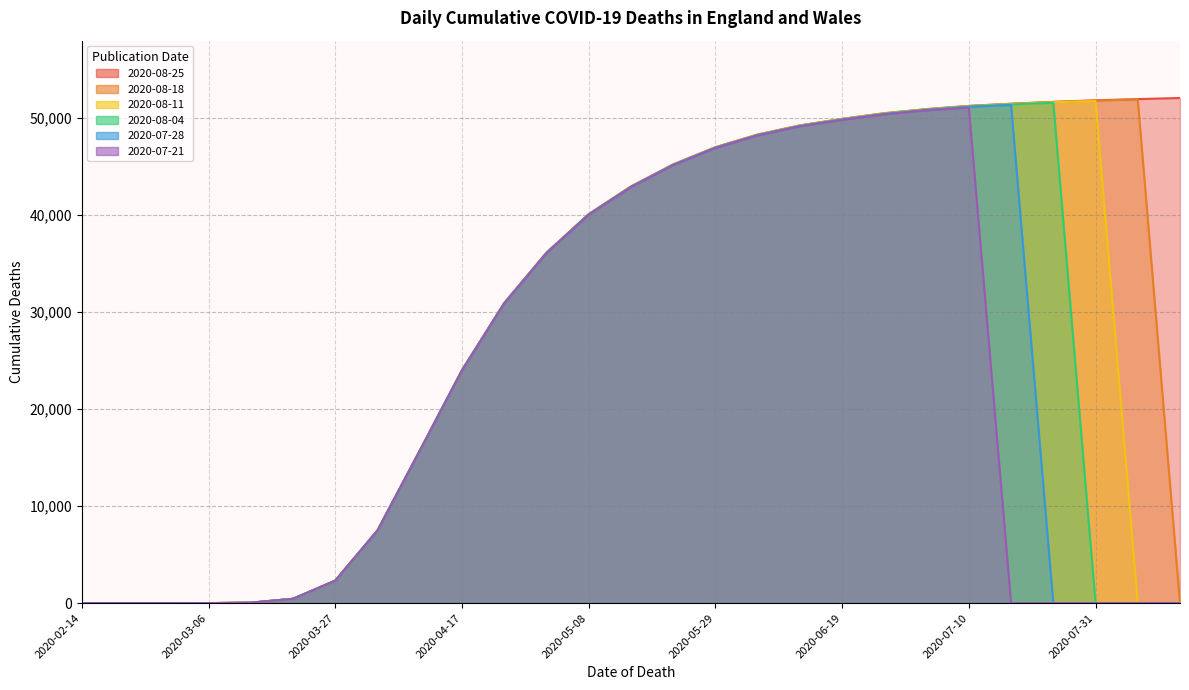

What is the label of the 1st point from the left?

2020-02-14